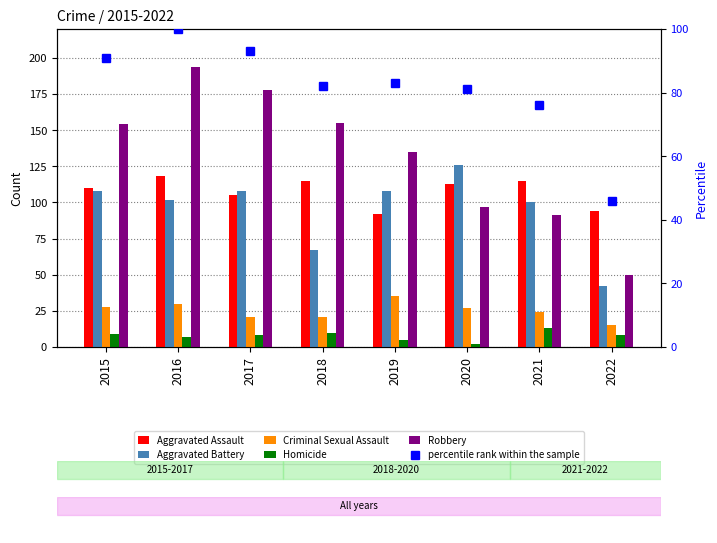

What is the value of the Aggravated Battery bar at the 1st from the left?

108